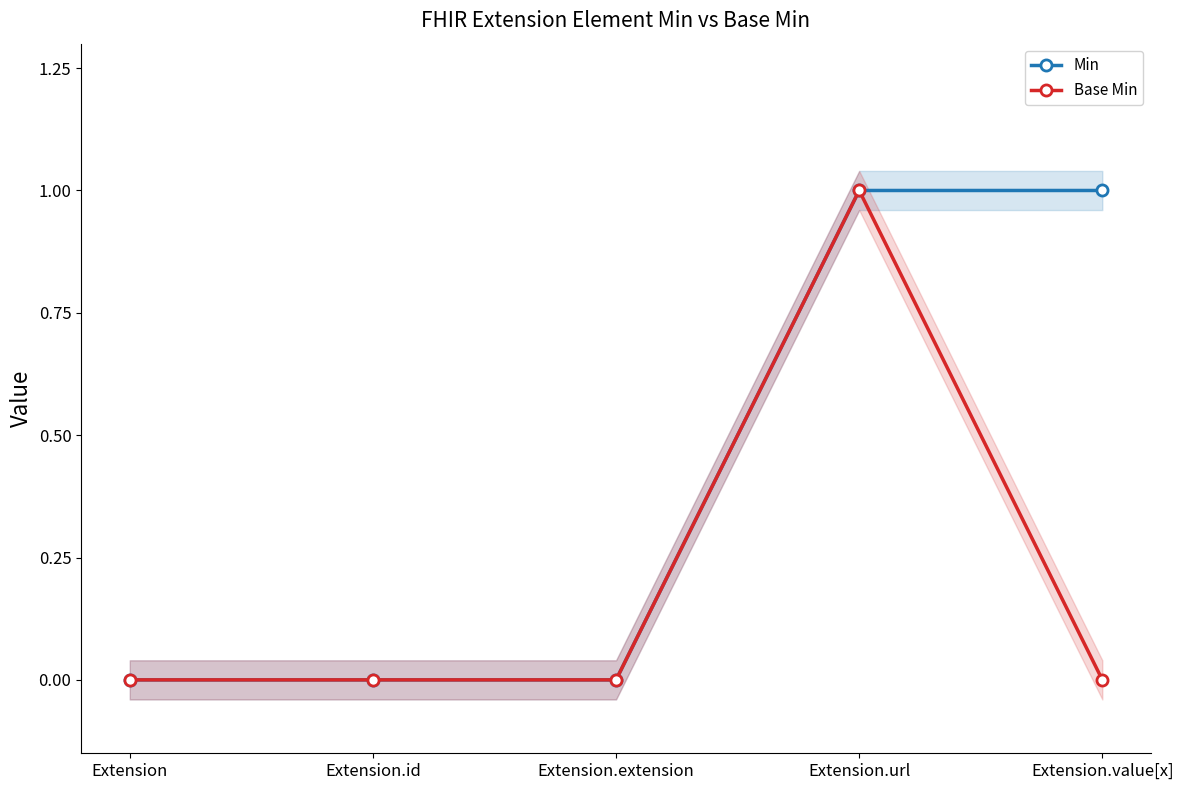

The Base Min series shows 1 at Extension.value[x]. True or false?

False